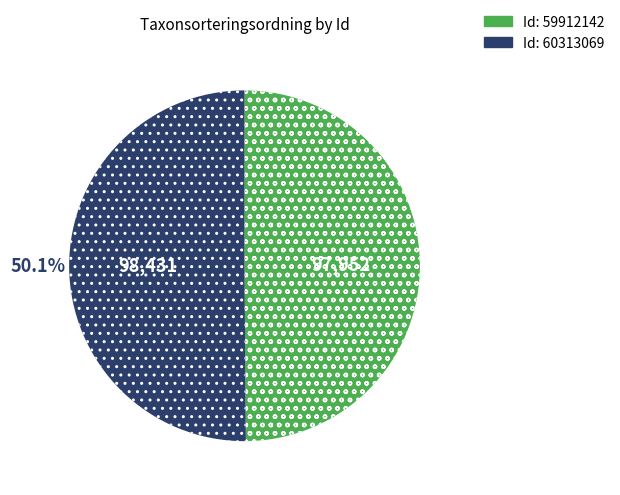

Is there any slice that represents more than half of the pie?

Yes